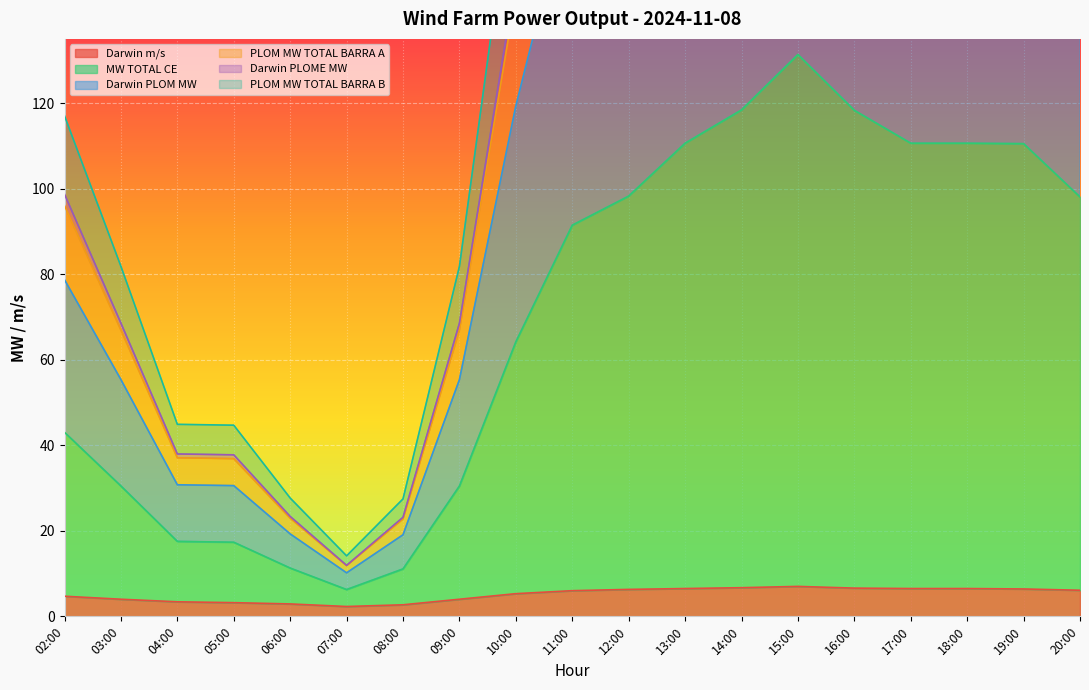

At how many categories does at least one series exceed 77?

14